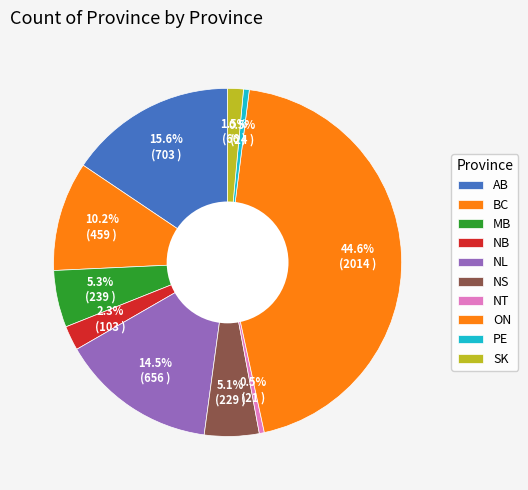

What percentage is the MB slice, to the nearest percent?

5%